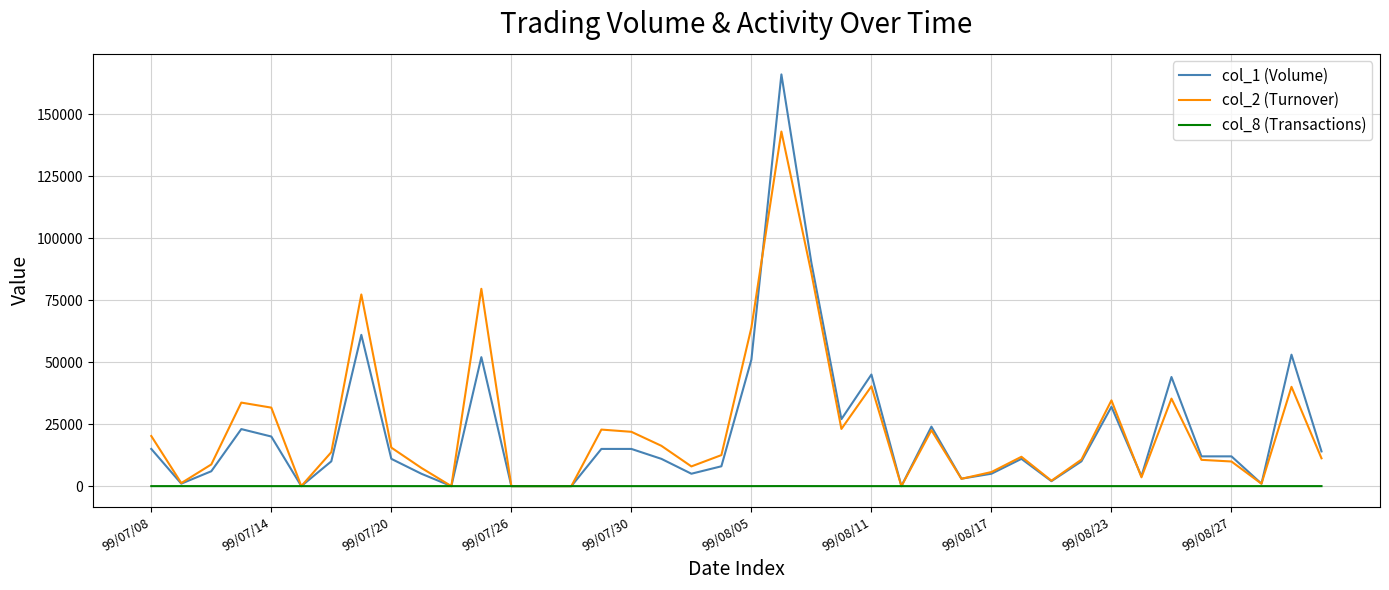

What is the maximum value shown in the chart?

166000